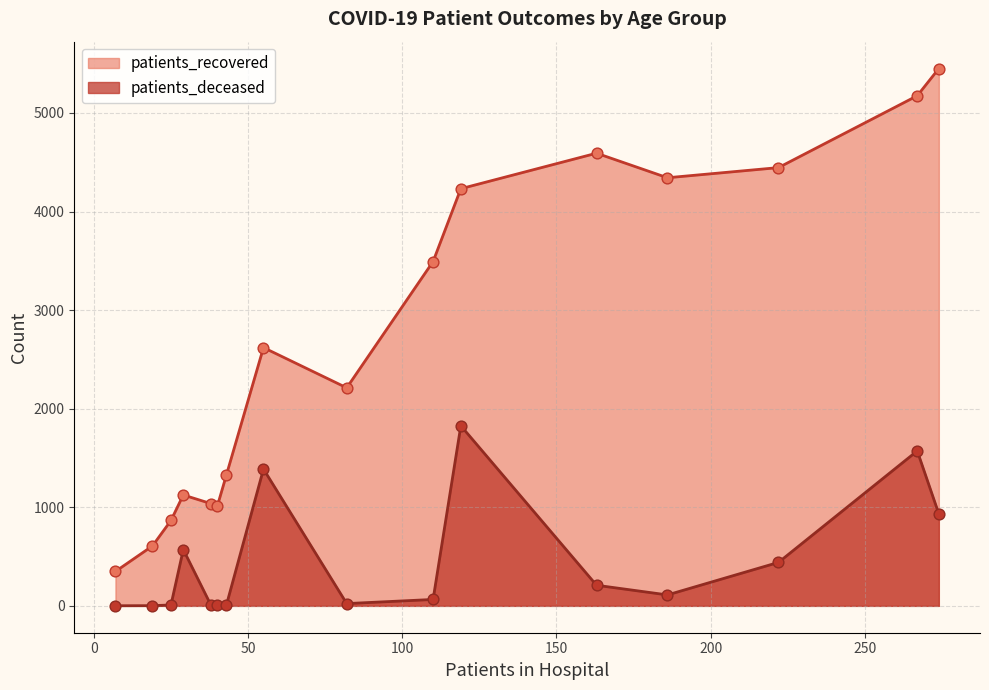

Which series reaches the minimum Y coordinate?

patients_deceased